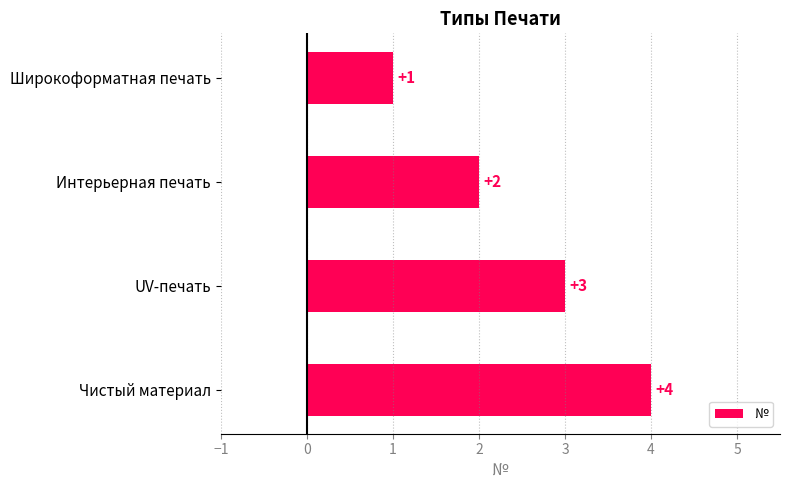

What is the label of the 3rd bar from the bottom?

Интерьерная печать